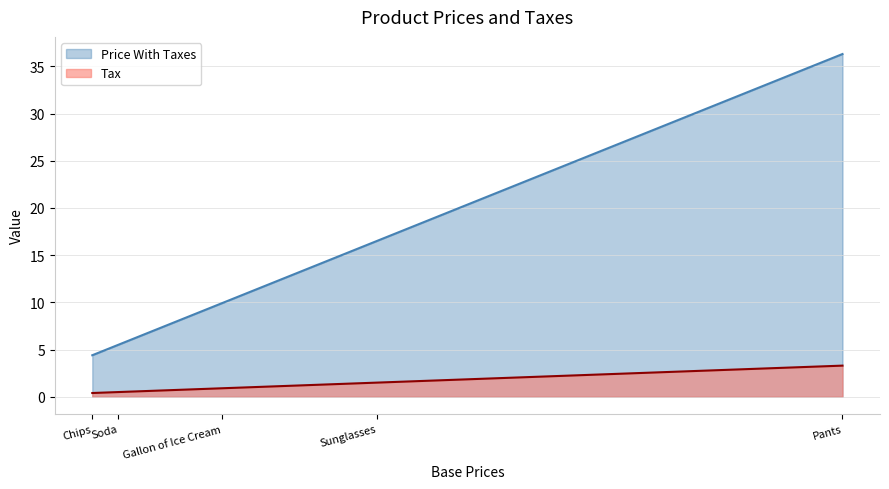

The value of Tax at Sunglasses is 1.5. True or false?

True